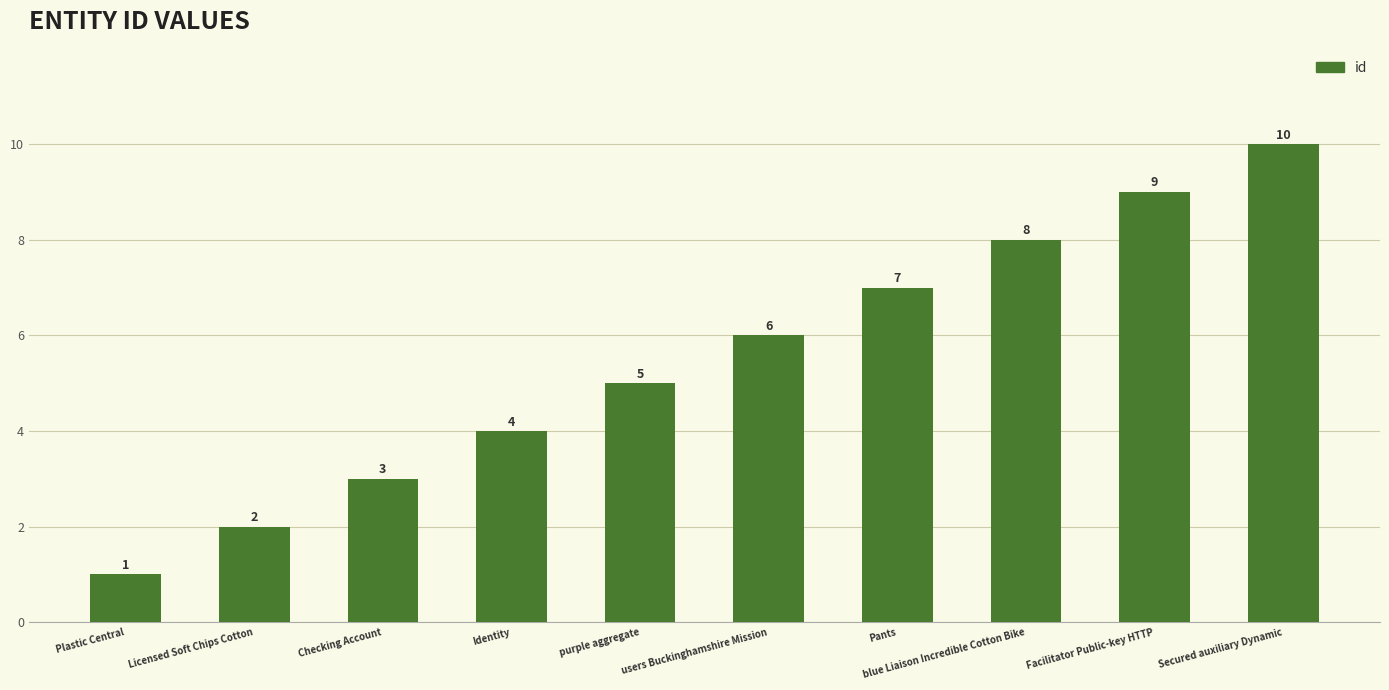

What is the label of the 7th bar from the right?

Identity